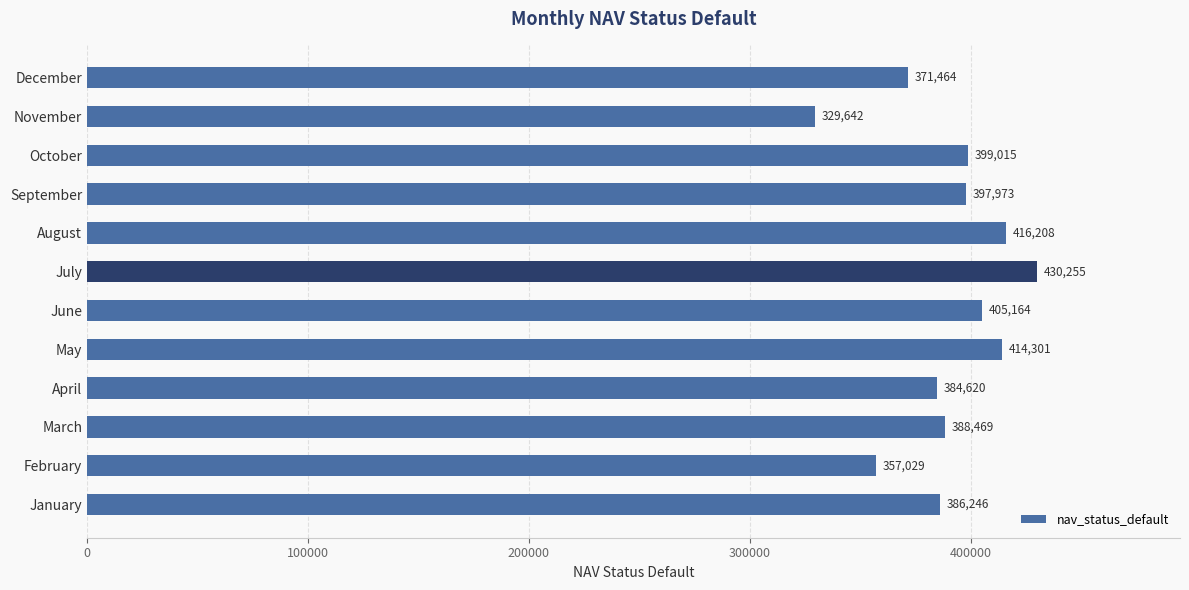

What is the difference between the second highest and second lowest values?

59179